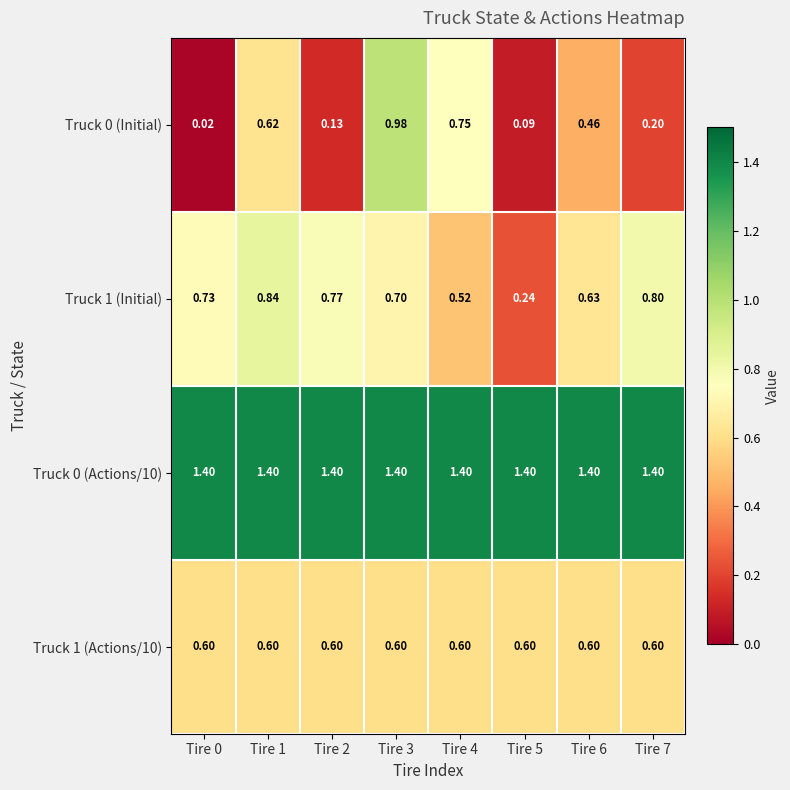

Is the value of Truck 1 (Initial) at Tire 1 greater than the value of Truck 1 (Actions/10) at Tire 4?

Yes